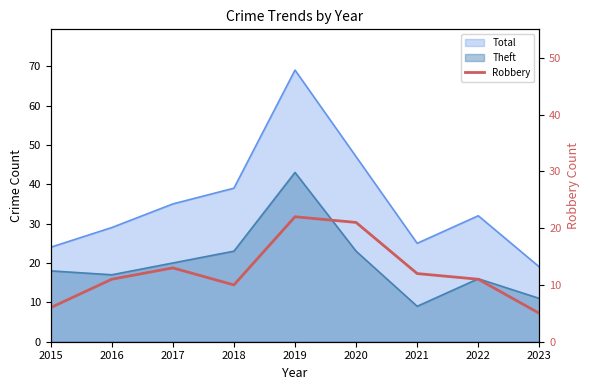

How many values are below 11?

3